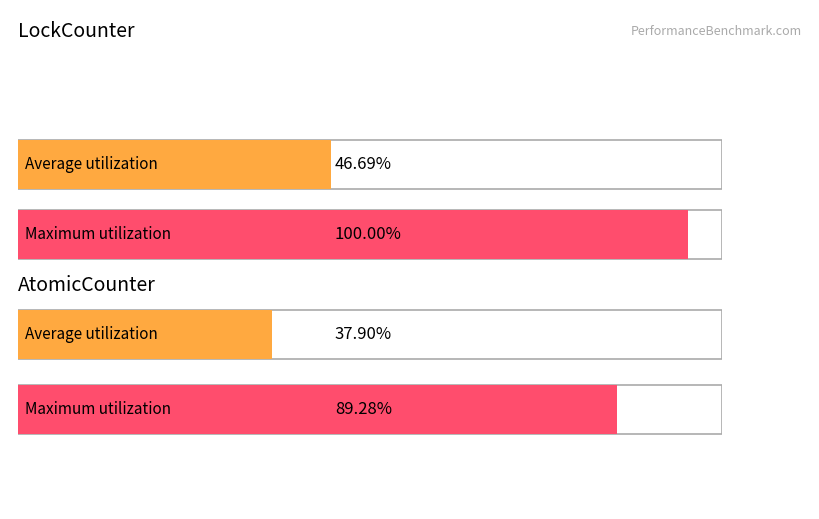

True or false: AtomicCounter has a value of 0.0 at 3.

False